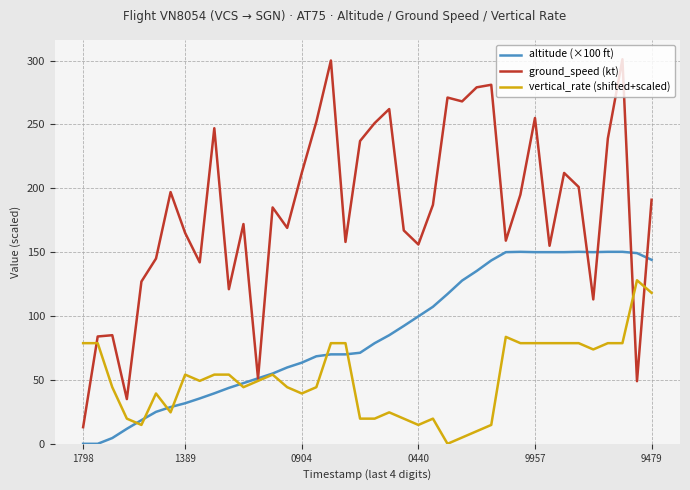

List the series in order of their peak value, lowest first.

vertical_rate (shifted+scaled), altitude (×100 ft), ground_speed (kt)